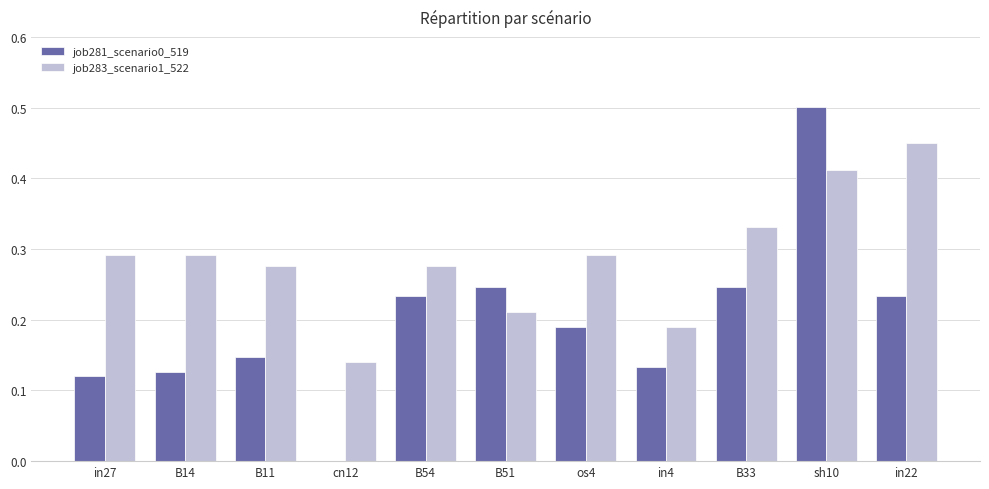

Is it true that job281_scenario0_519 equals 0.2 at cn12?

False